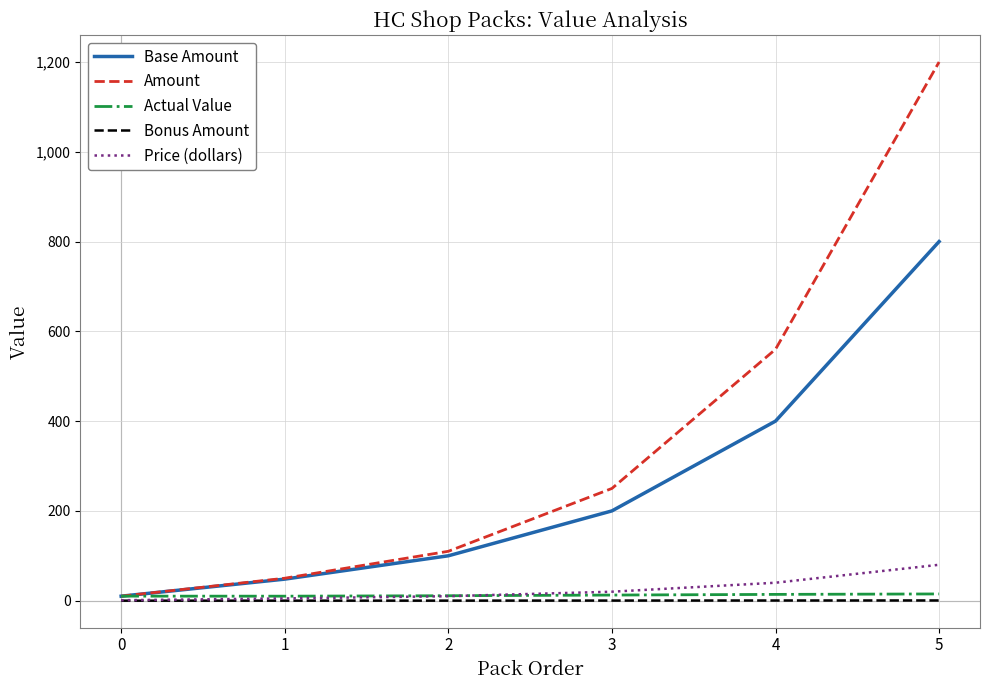

Which series has the largest range (max minus min)?

Amount